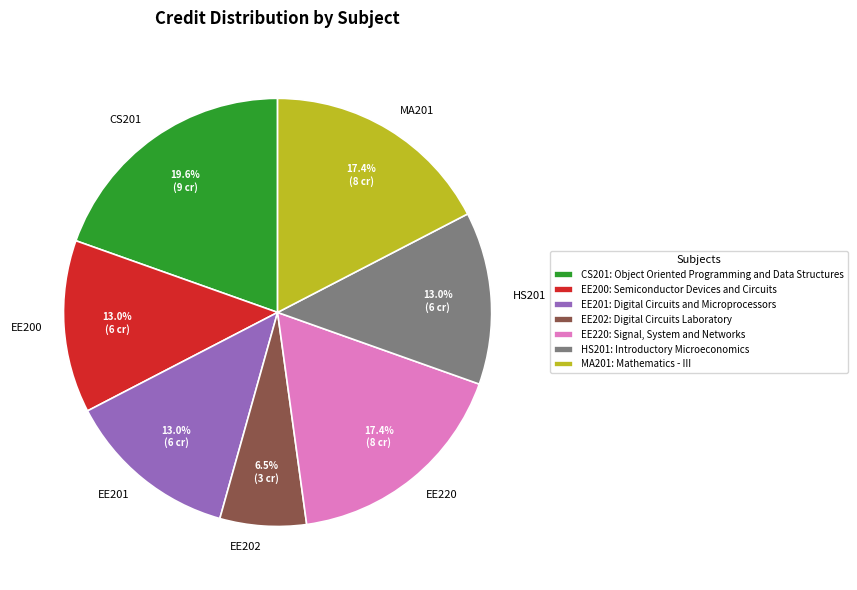

Does EE220 represent more than half of the total?

No